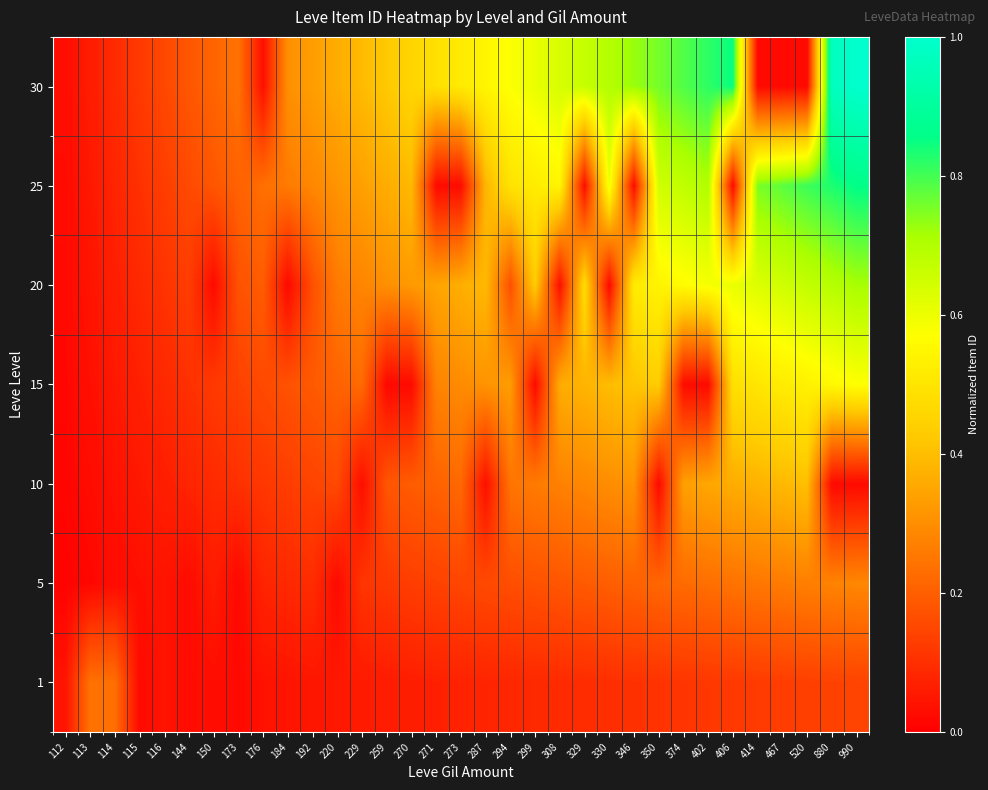

List the series in order of their peak value, lowest first.

1, 5, 10, 15, 20, 25, 30